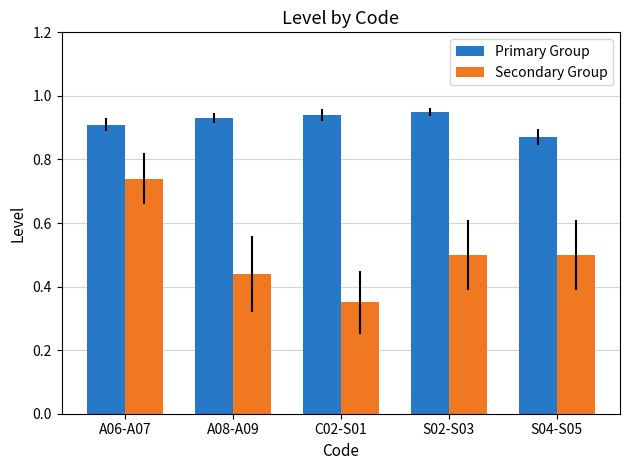

At S02-S03, list the series in order from largest to smallest.

Primary Group, Secondary Group